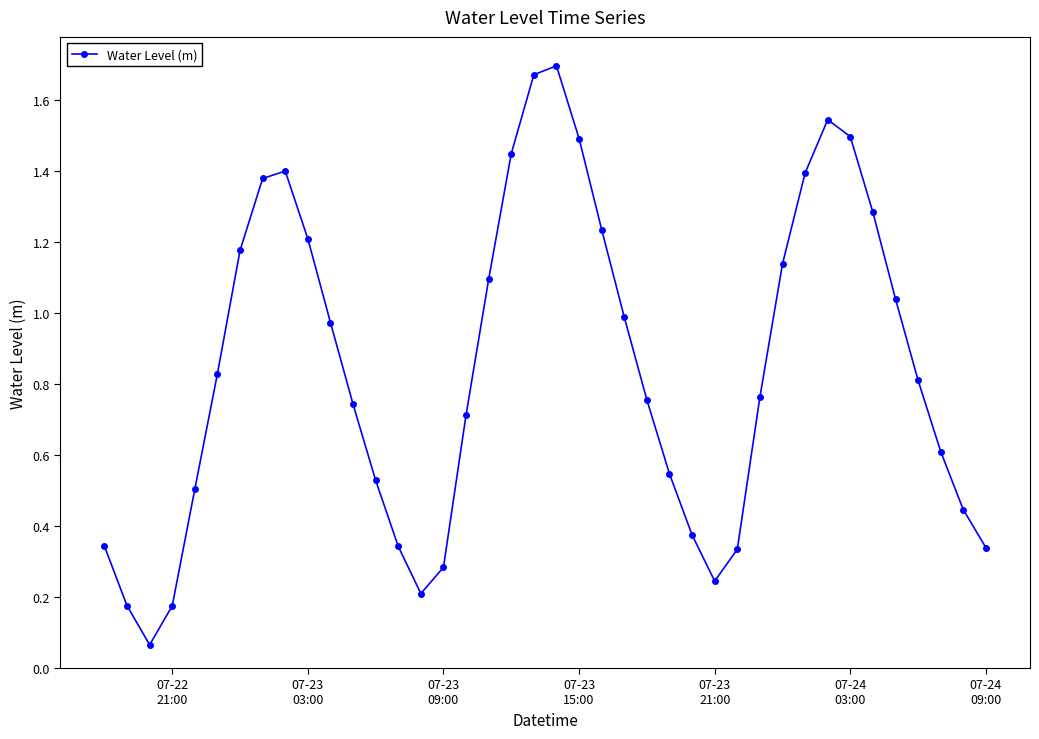

True or false: the data has more than 1 interior local peaks.

True